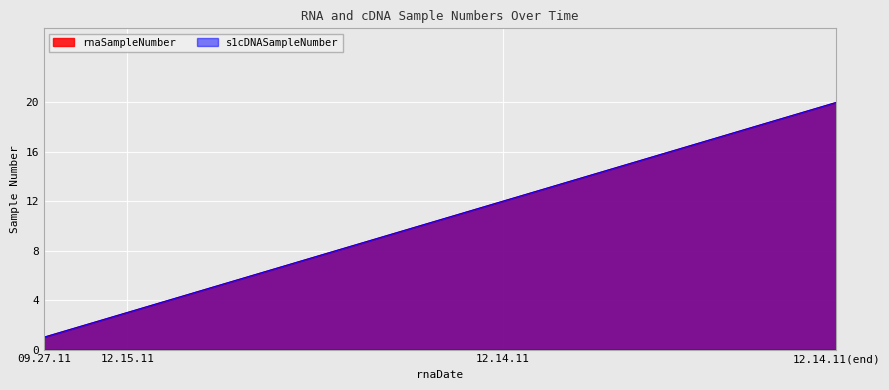

What are all the series names shown in the legend?

rnaSampleNumber, s1cDNASampleNumber